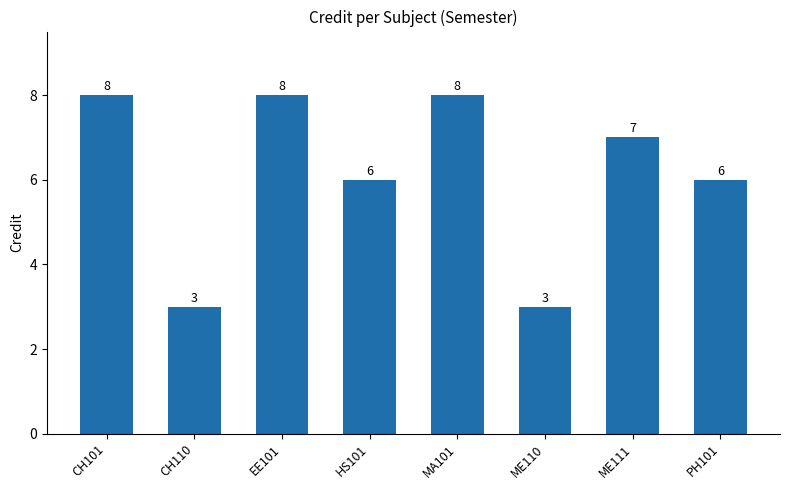

What is the difference between the maximum and second lowest values?

5